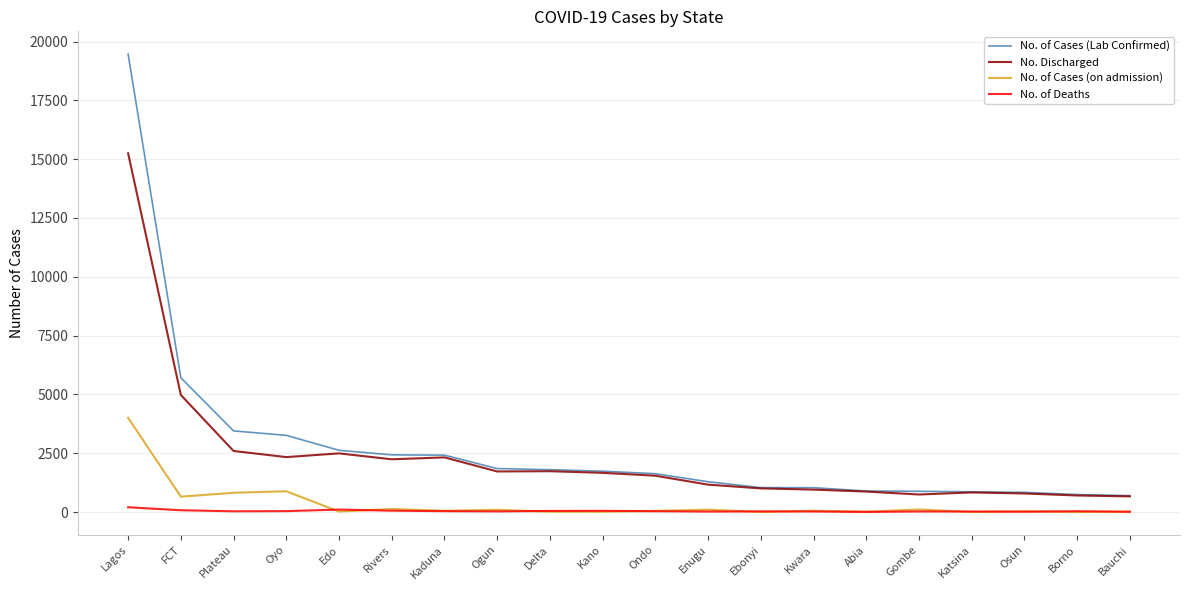

In No. of Deaths, how many points are lower than both neighbors (excluding endpoints)?

5